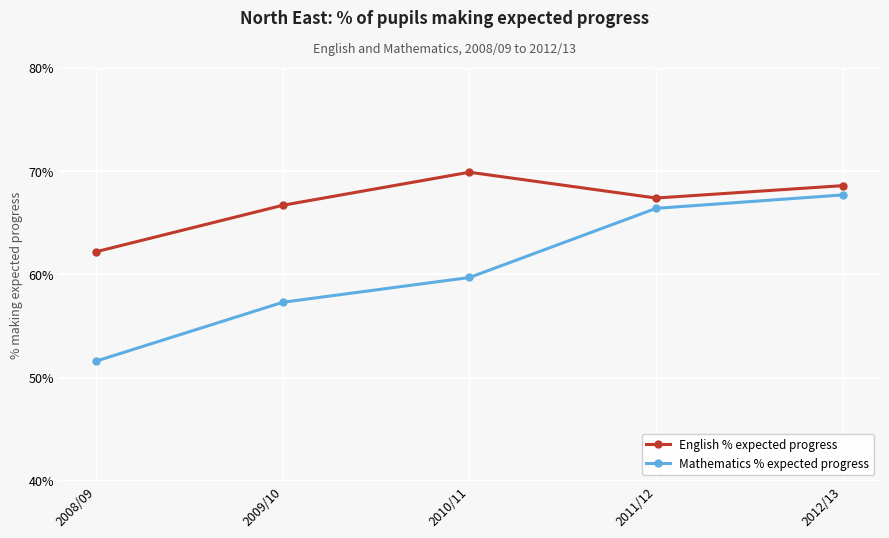

Which series has the largest total across all categories?

English % expected progress